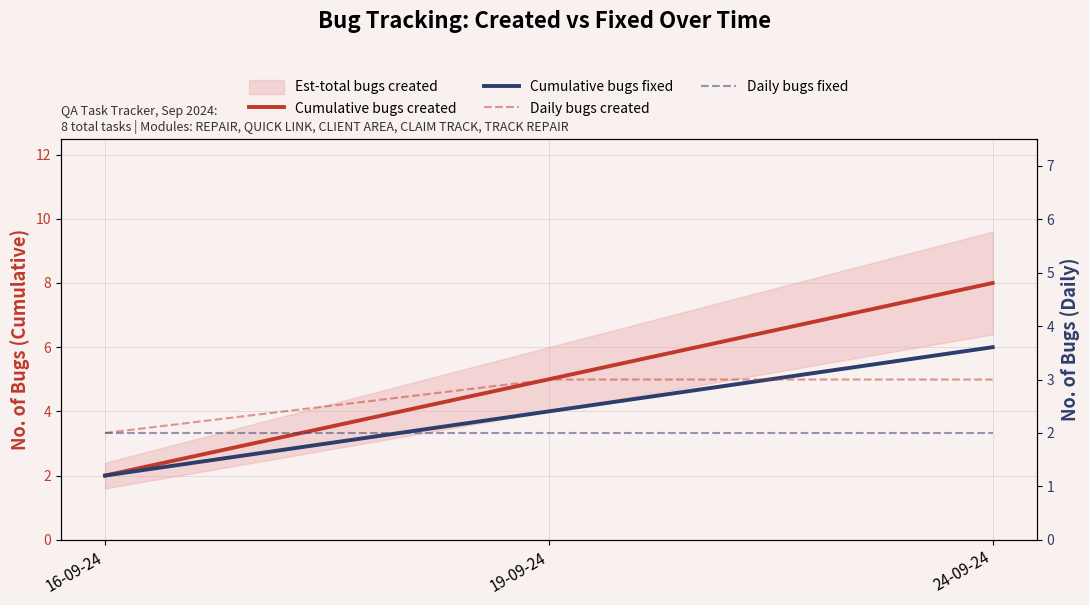

At which label is Daily bugs created closest to 2?

16-09-24